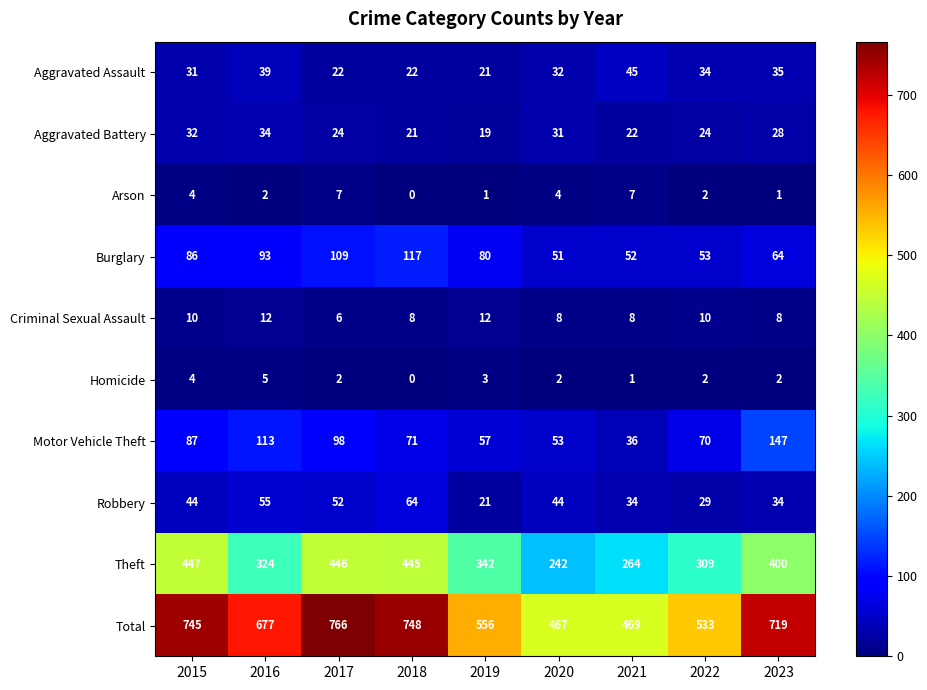

Which series has the largest total across all categories?

Total